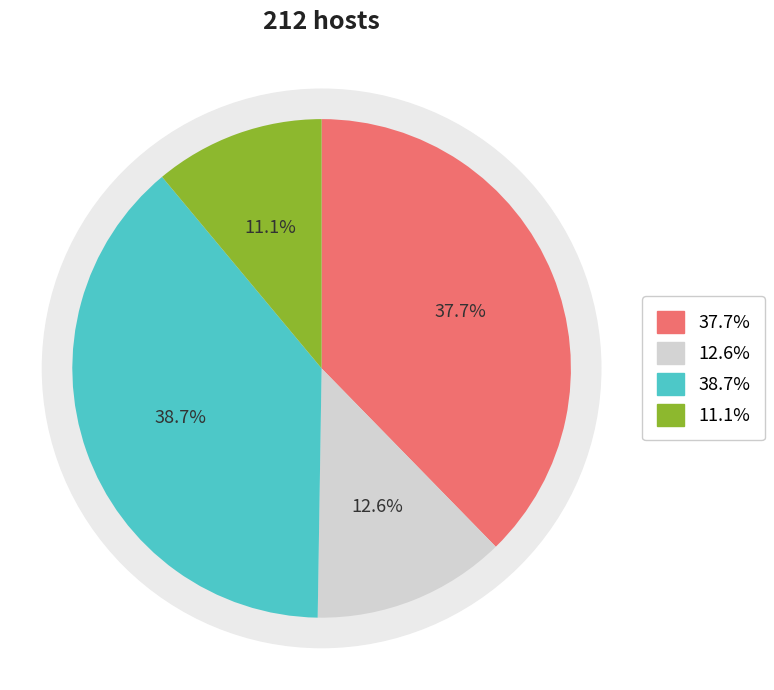

Combined, do 22 and 39 account for over 50%?

No